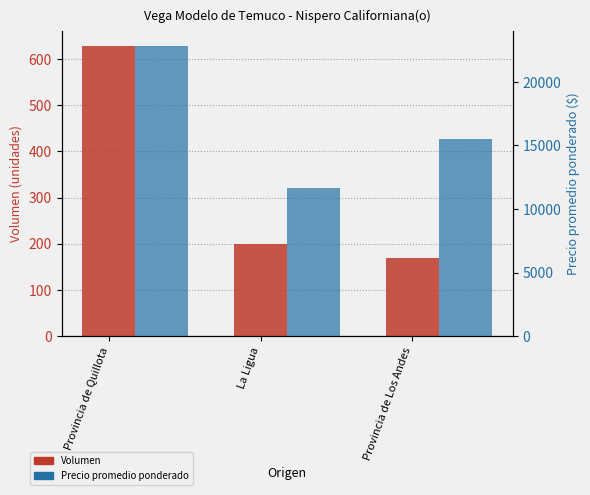

How many bars are there in each group?

2